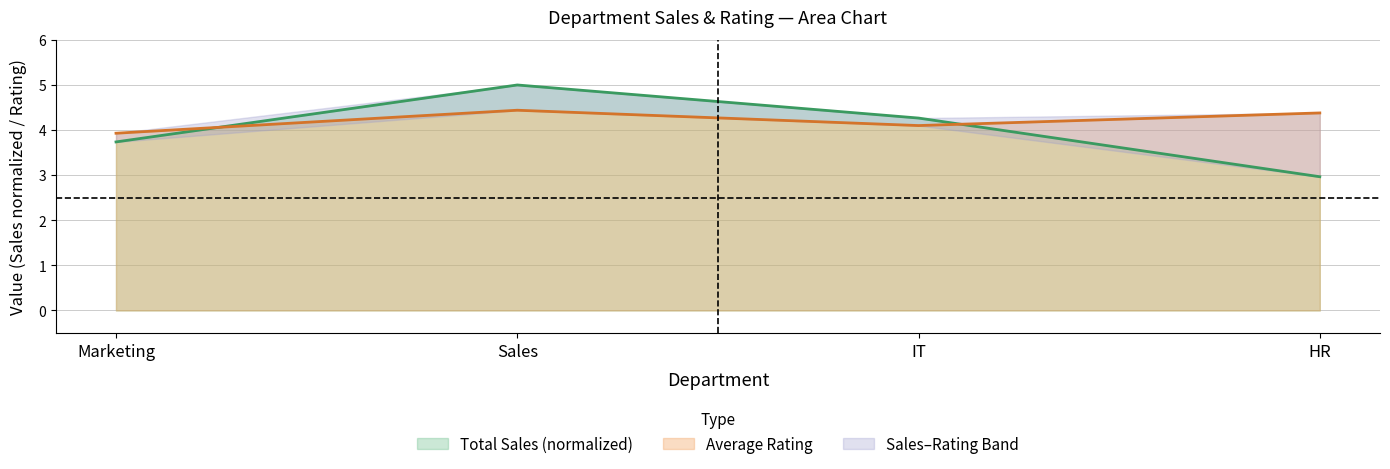

Is the value of Average Rating at Sales greater than the value of Total Sales (normalized) at Sales?

No